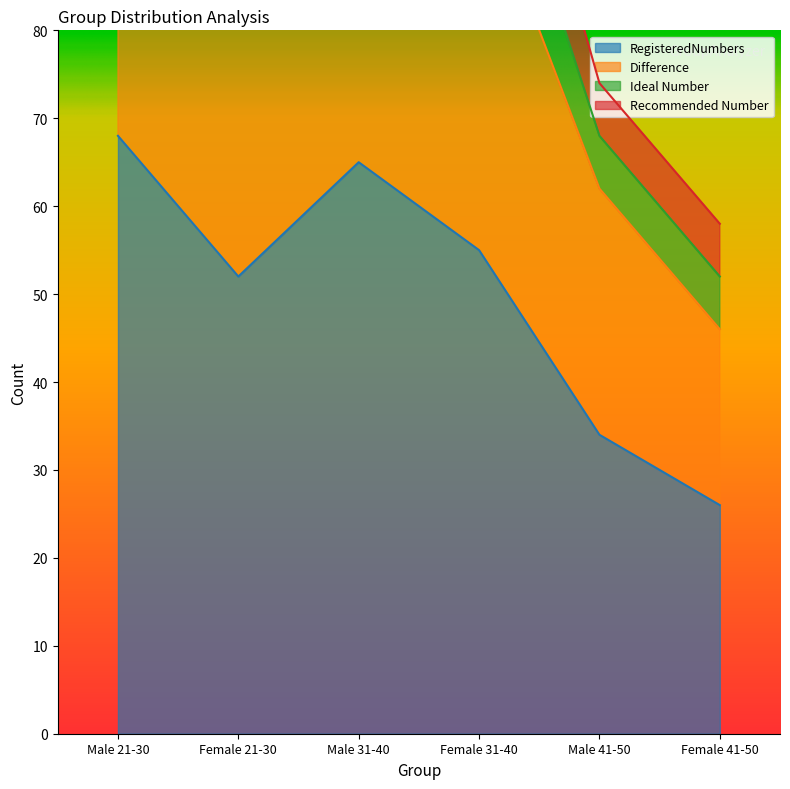

The Difference series shows 75 at Male 21-30. True or false?

False